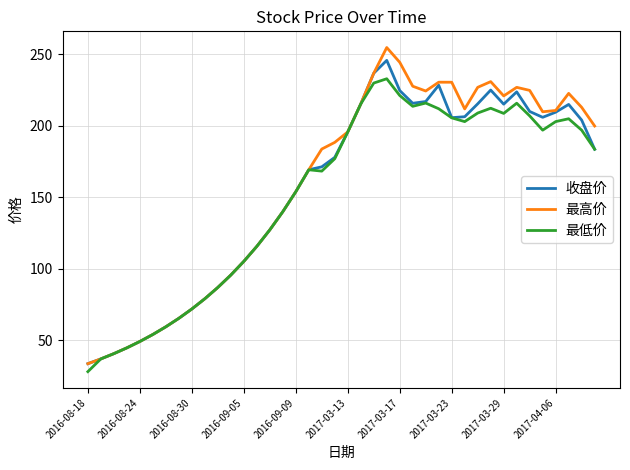

At how many categories does at least one series exceed 135?

25